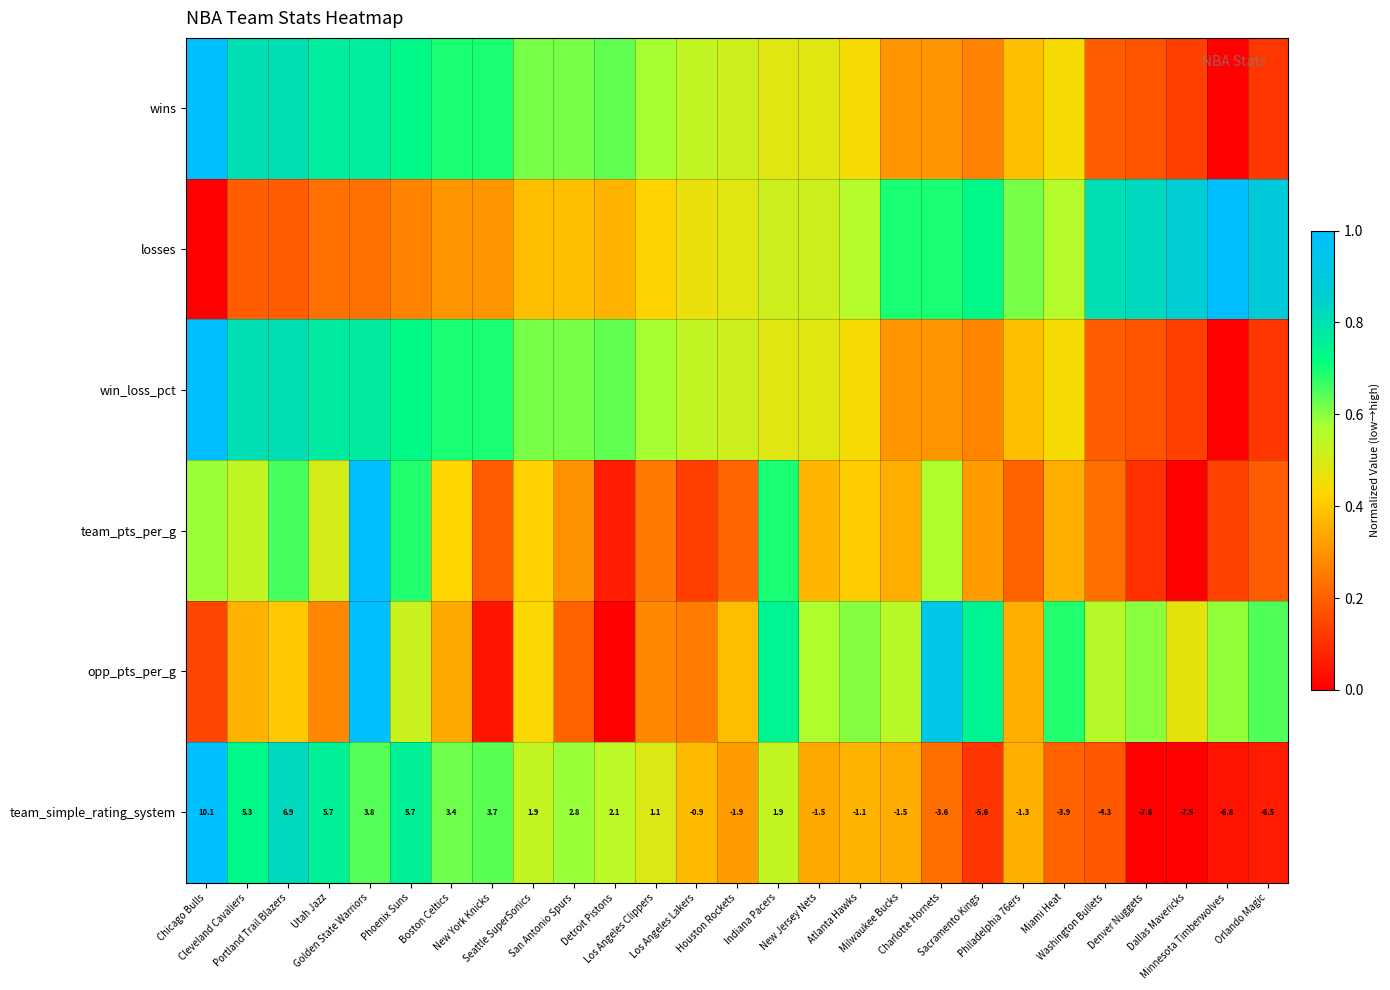

What is the difference between the second highest and second lowest values in the win_loss_pct series?

0.7